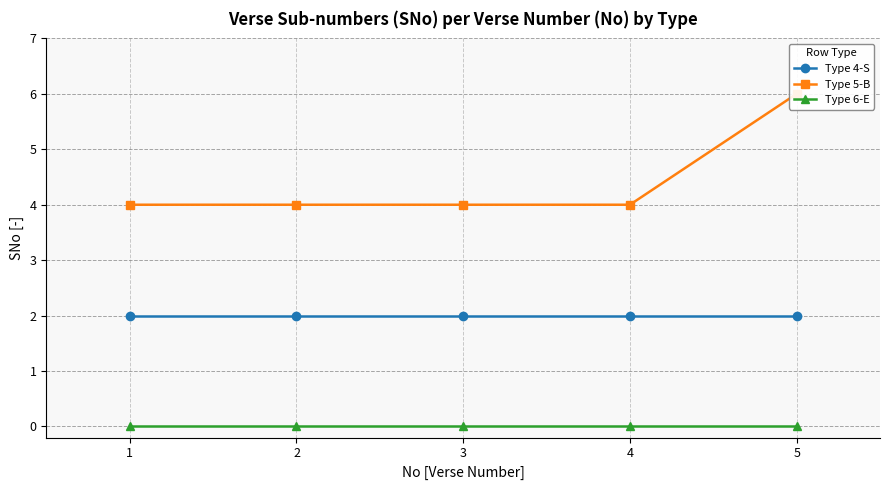

Which has a higher value, 5 or 2?

5